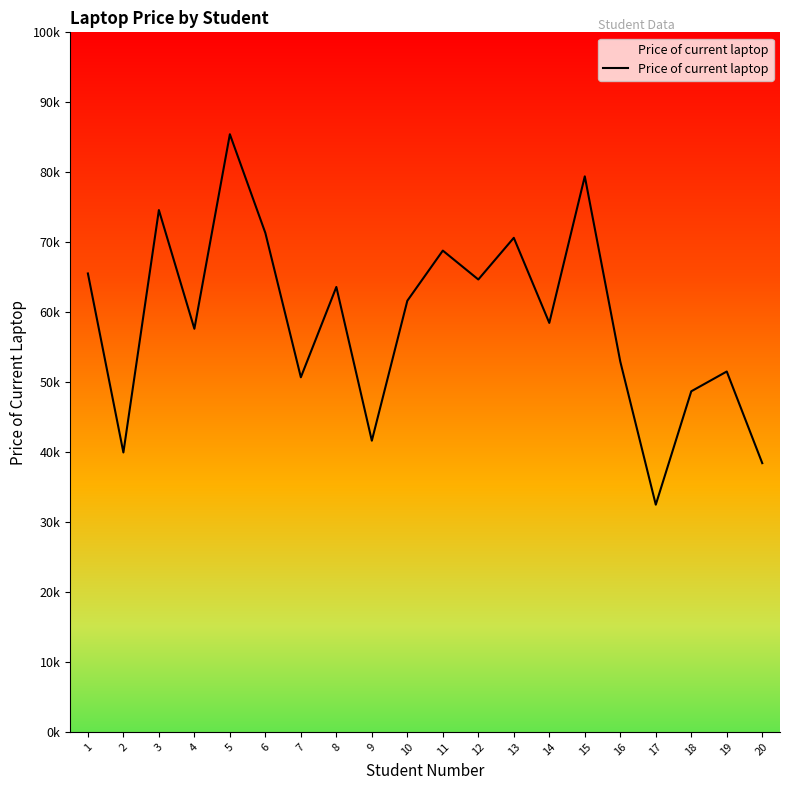

Which category has the highest value across all series?

5